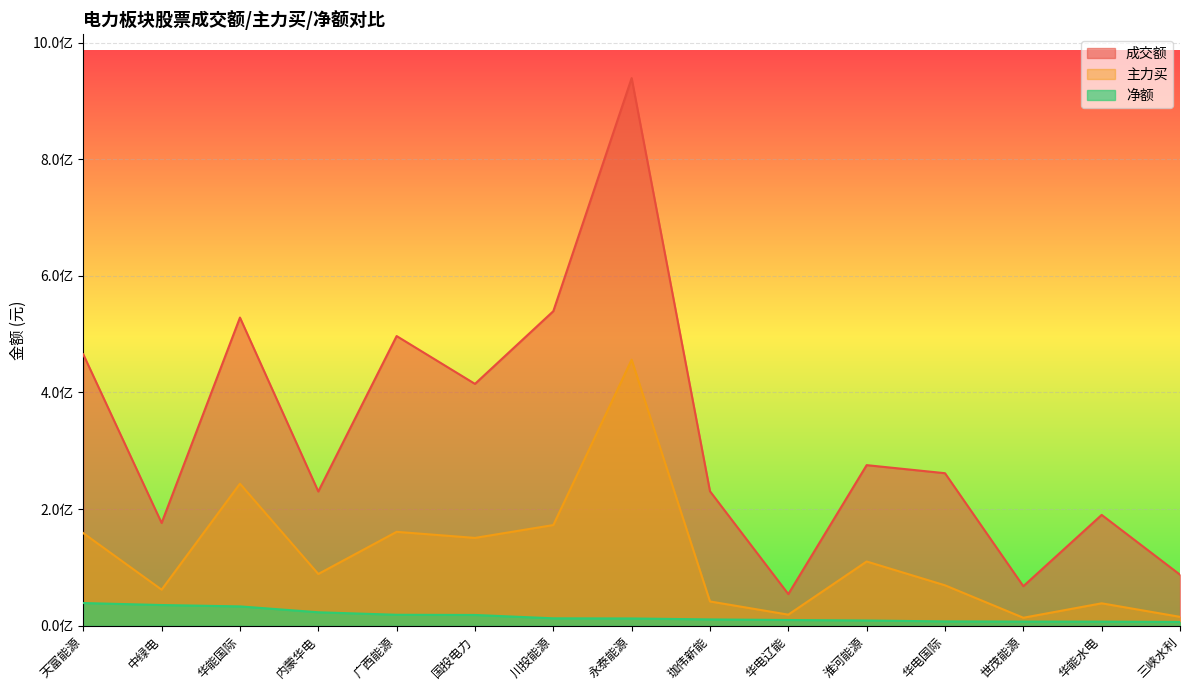

Between 三峡水利 and 内蒙华电, which is larger?

内蒙华电